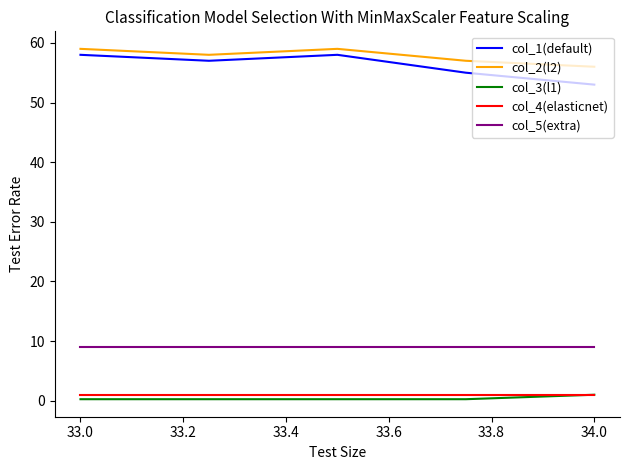

What is the minimum value for col_5(extra)?

9.0